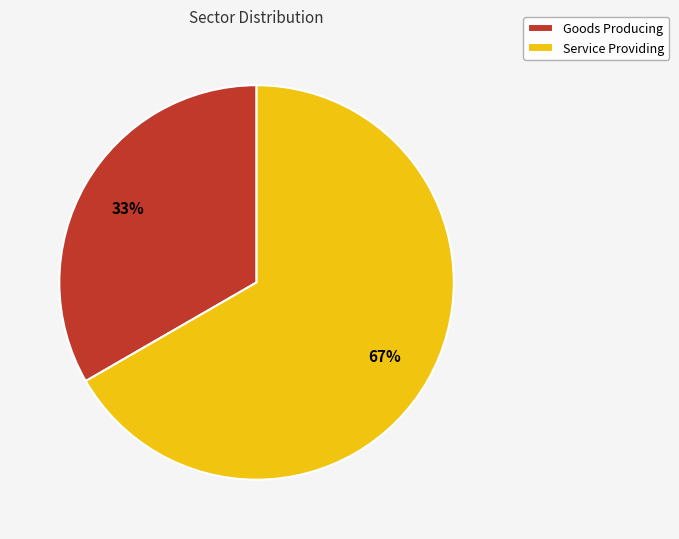

Rank the categories by value from lowest to highest.

Goods Producing, Service Providing